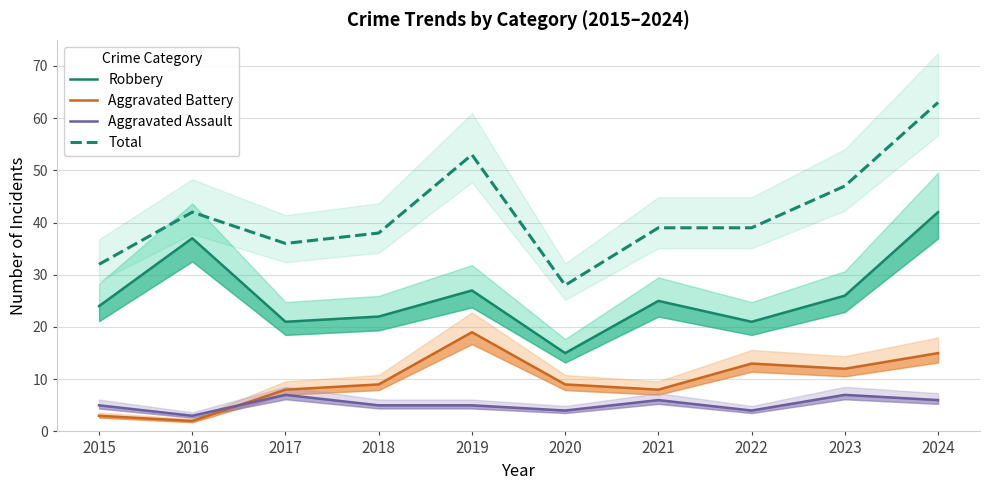

The Robbery series shows 37 at 2016. True or false?

True